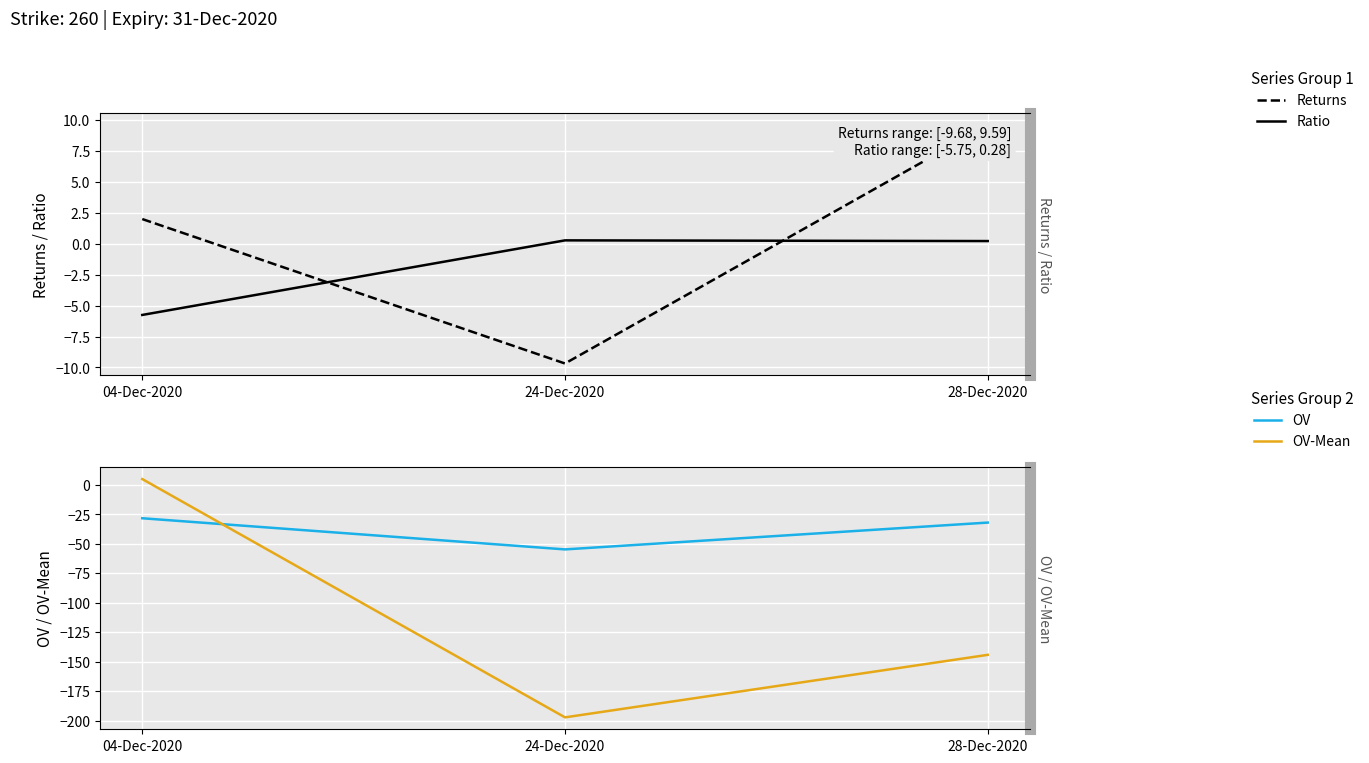

How many values in the OV series exceed -32?

1